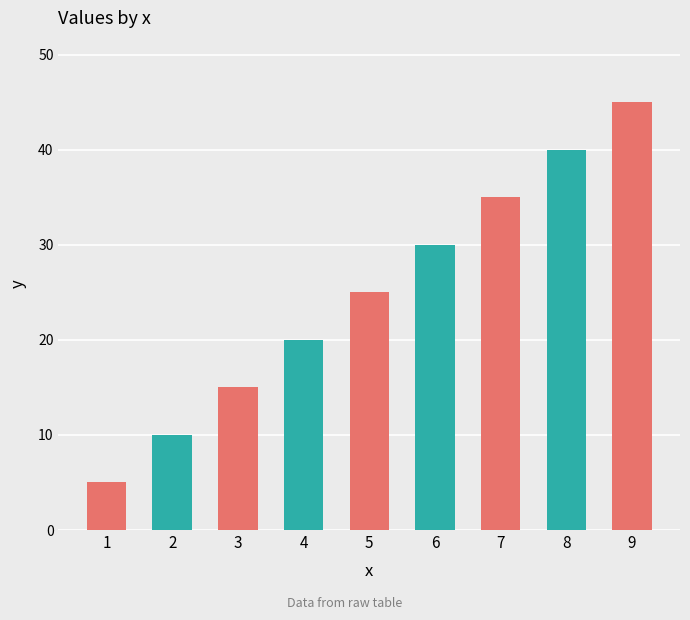

What is the change in value from 2 to 9?

+35